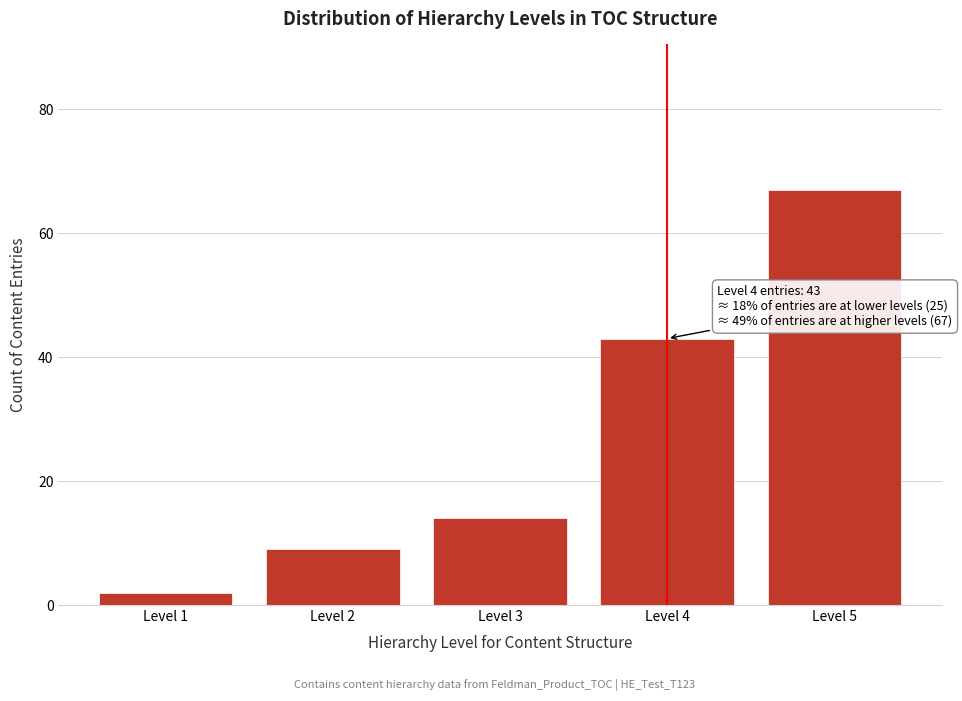

Reading left to right, what are all the values shown in this chart?

Level 1=2	Level 2=9	Level 3=14	Level 4=43	Level 5=67